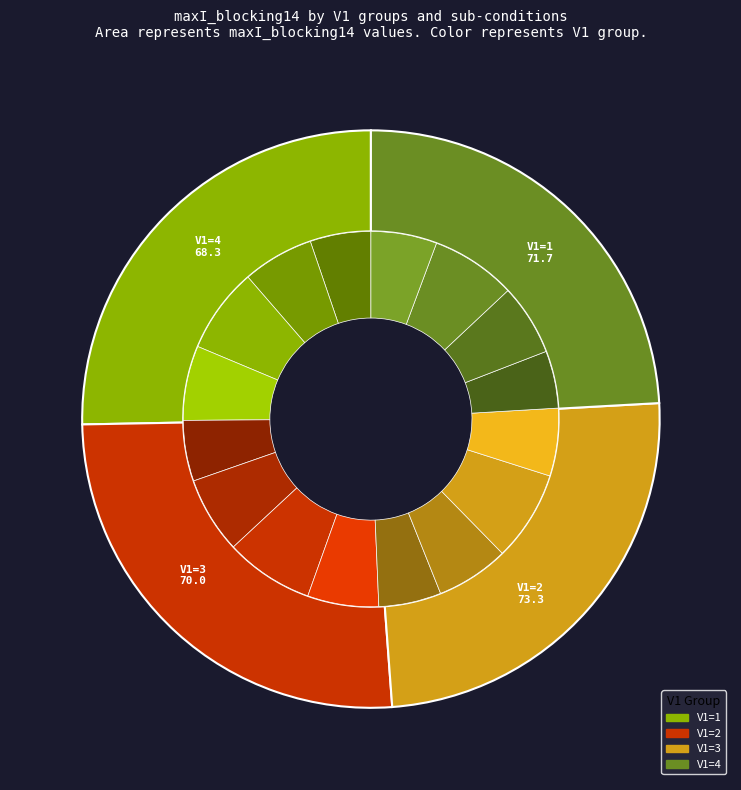

What is the change in value from V1=2 to V1=3?

-3.3